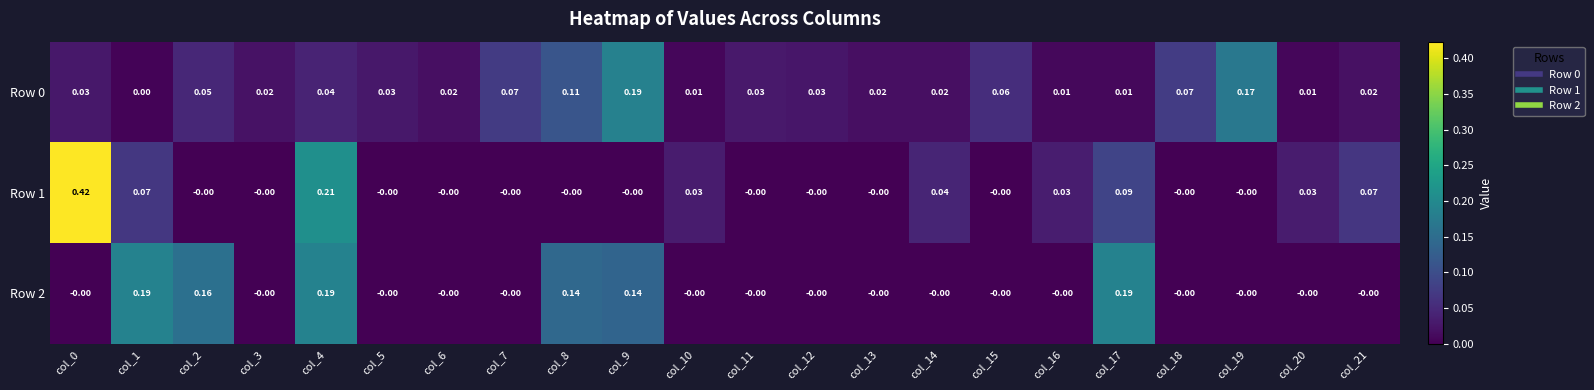

Is the value of Row 2 at col_19 greater than the value of Row 0 at col_20?

No